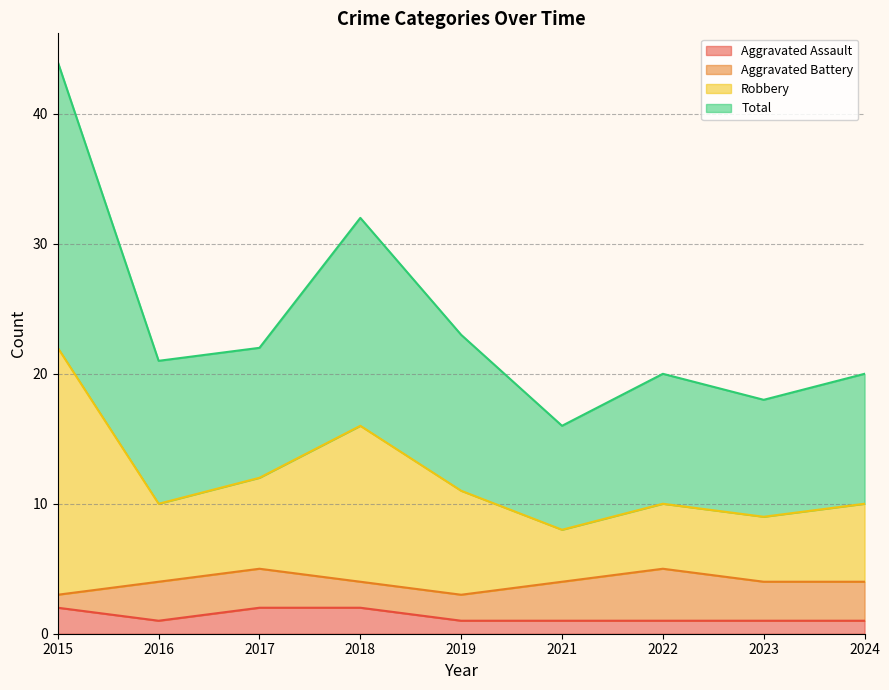

Does the chart have visible grid lines?

Yes